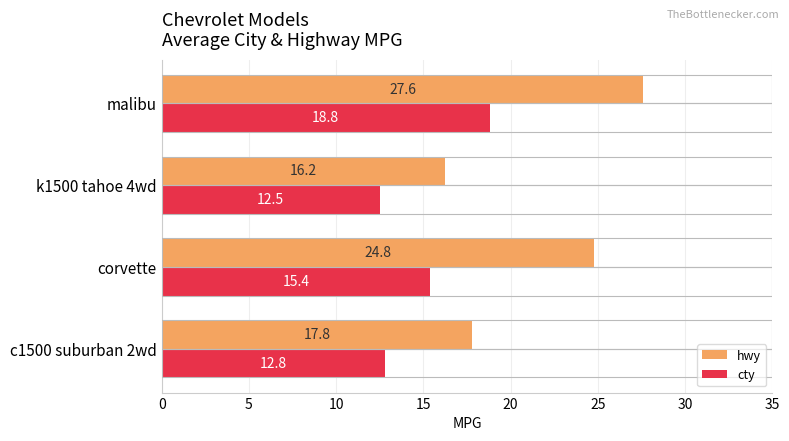

Where is hwy nearest to the value 21?

c1500 suburban 2wd